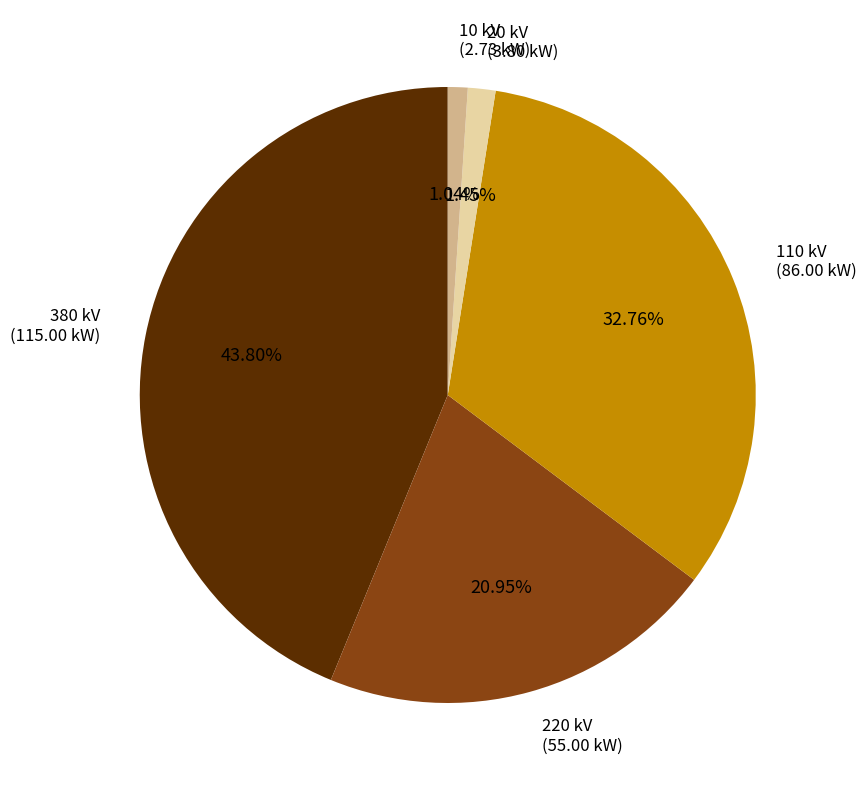

Is there a majority slice in this chart?

No